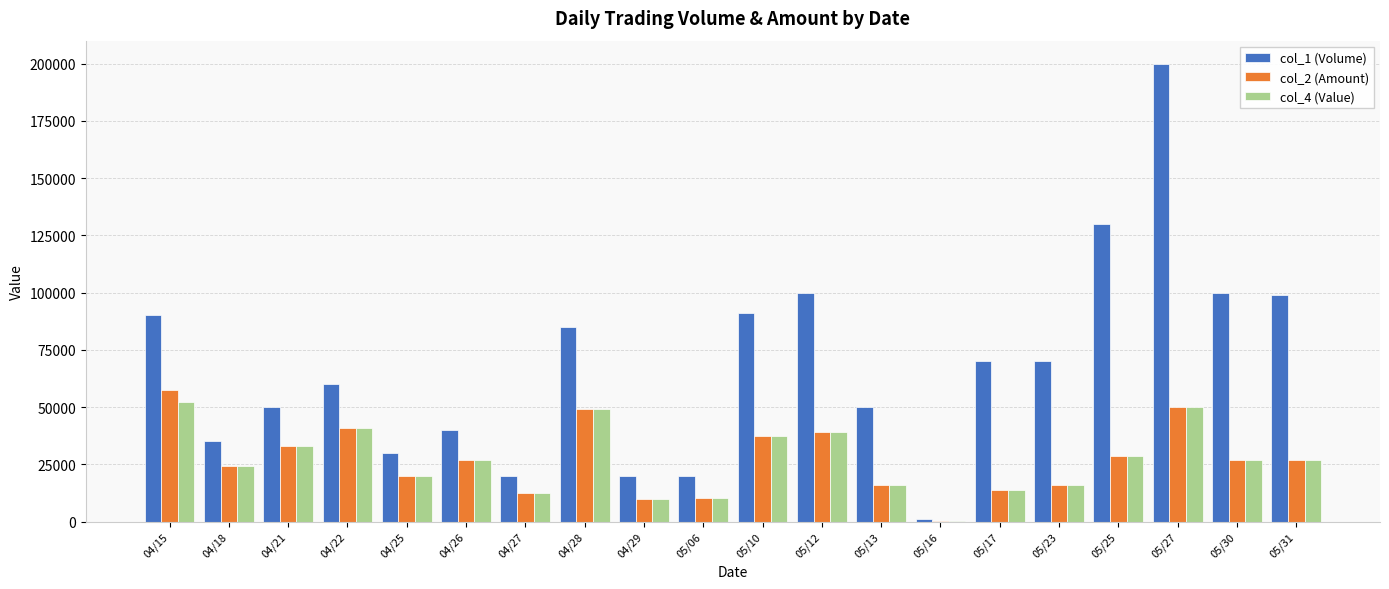

True or false: col_1 (Volume) has a value of 154231 at 05/31.

False